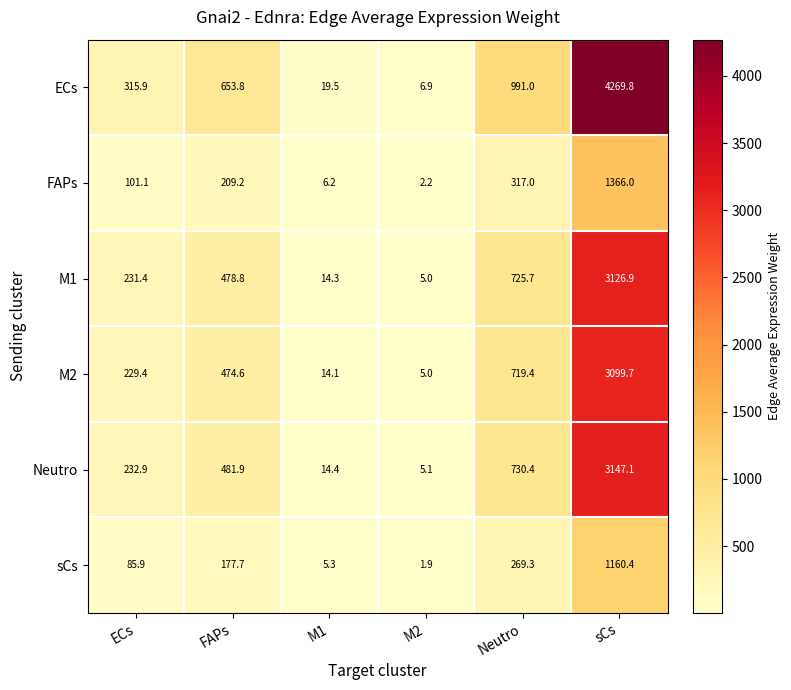

What is the difference between the Neutro values at sCs and Neutro?

2416.7